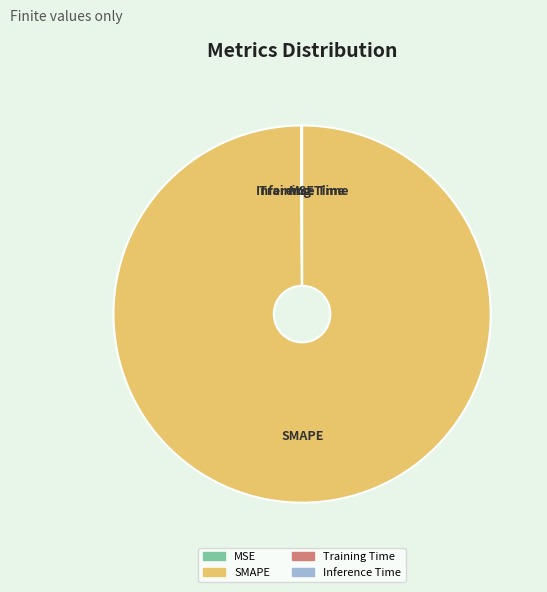

Which category accounts for the majority?

SMAPE